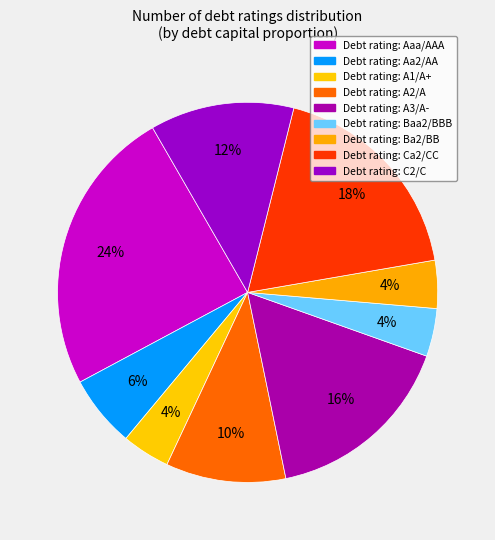

Count the number of slices in the pie.

9